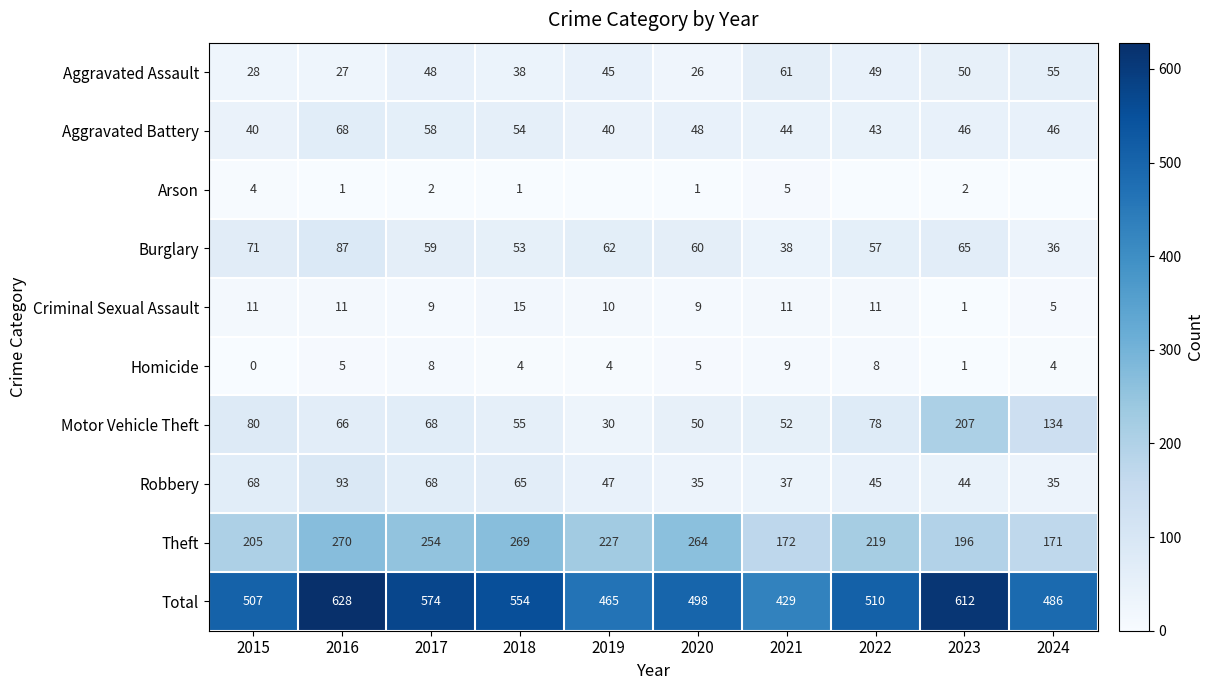

The value of Burglary at 2016 is 87. True or false?

True